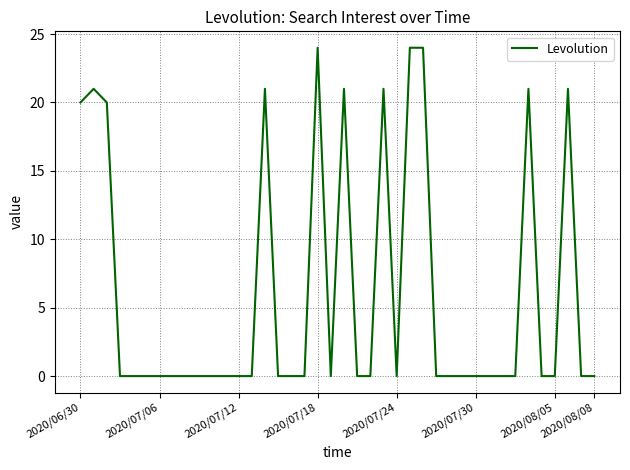

What is the difference between the maximum and minimum values?

24